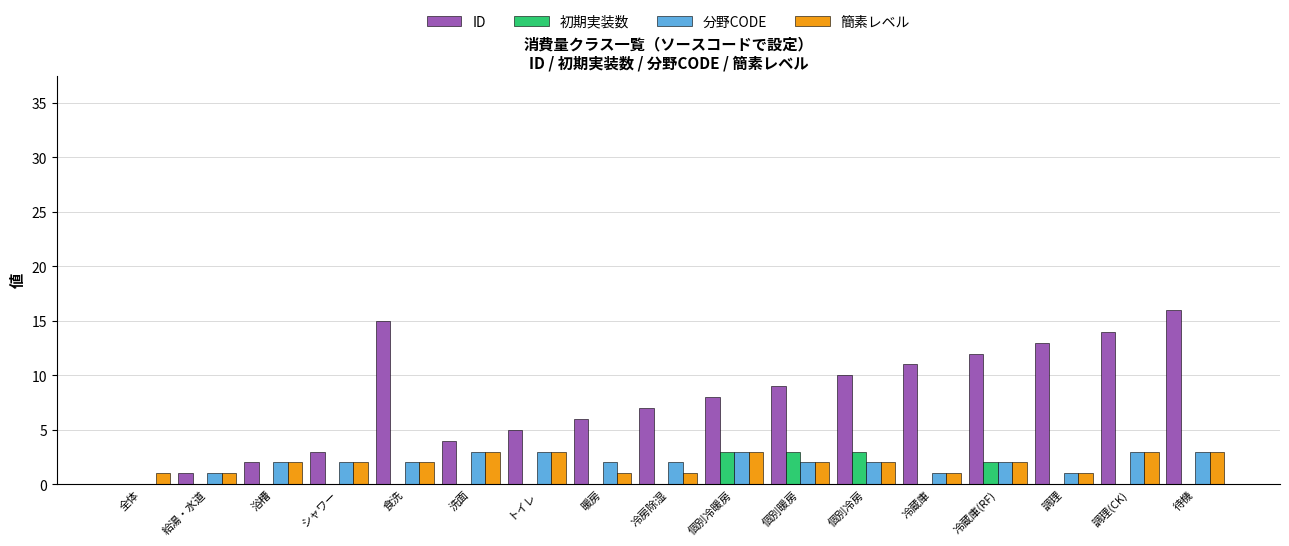

Which series has the largest range (max minus min)?

ID